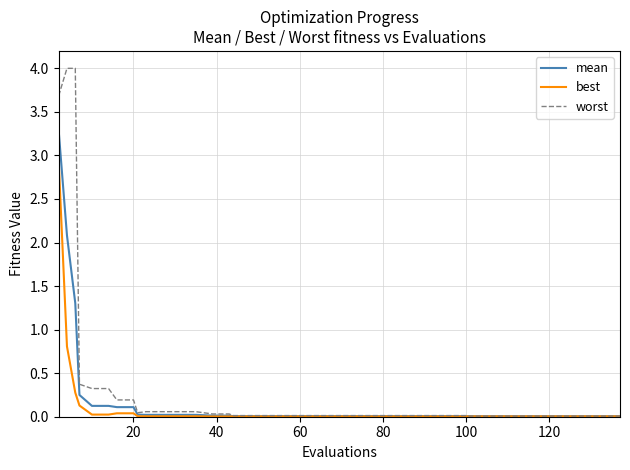

Which series has the widest spread of values?

worst